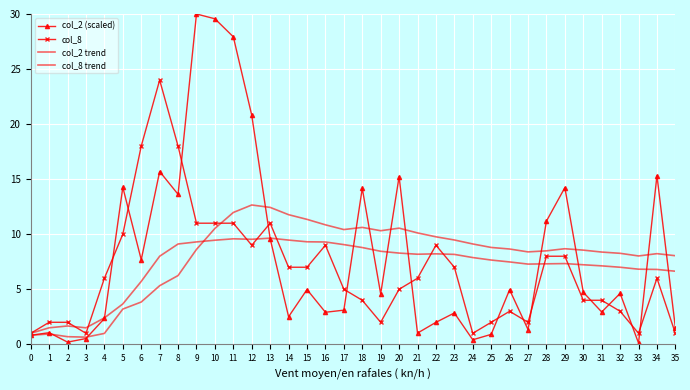

At which category does col_2 trend reach its first local peak?

1